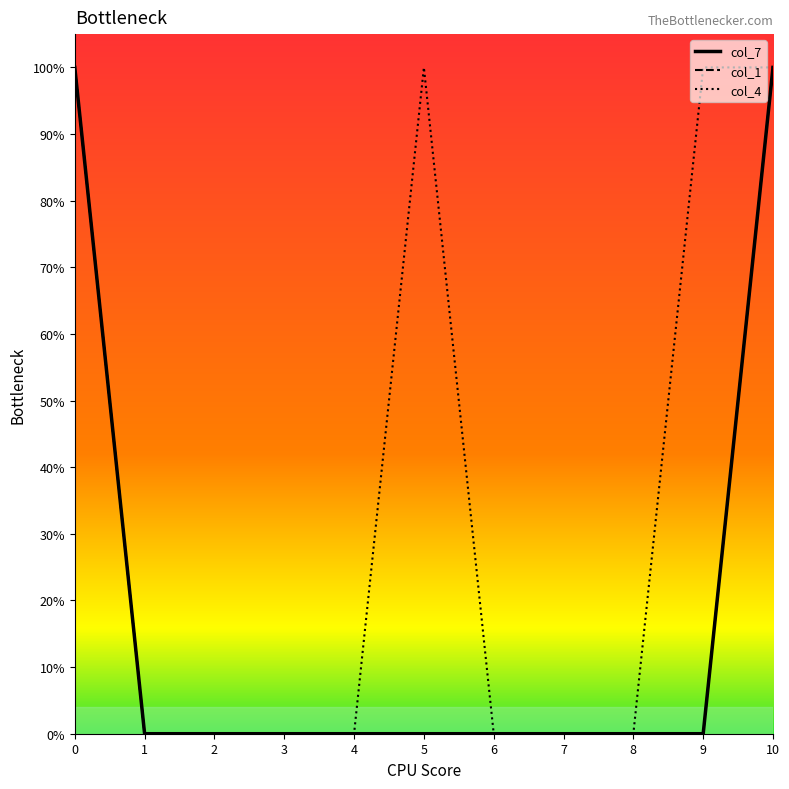

True or false: col_4 has more than 1 interior local peaks.

False